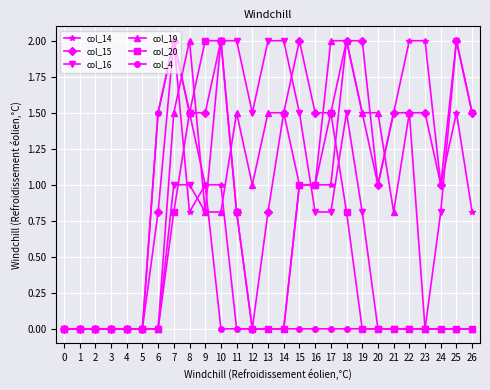

True or false: col_19 has more than 2 points higher than both neighbors.

True